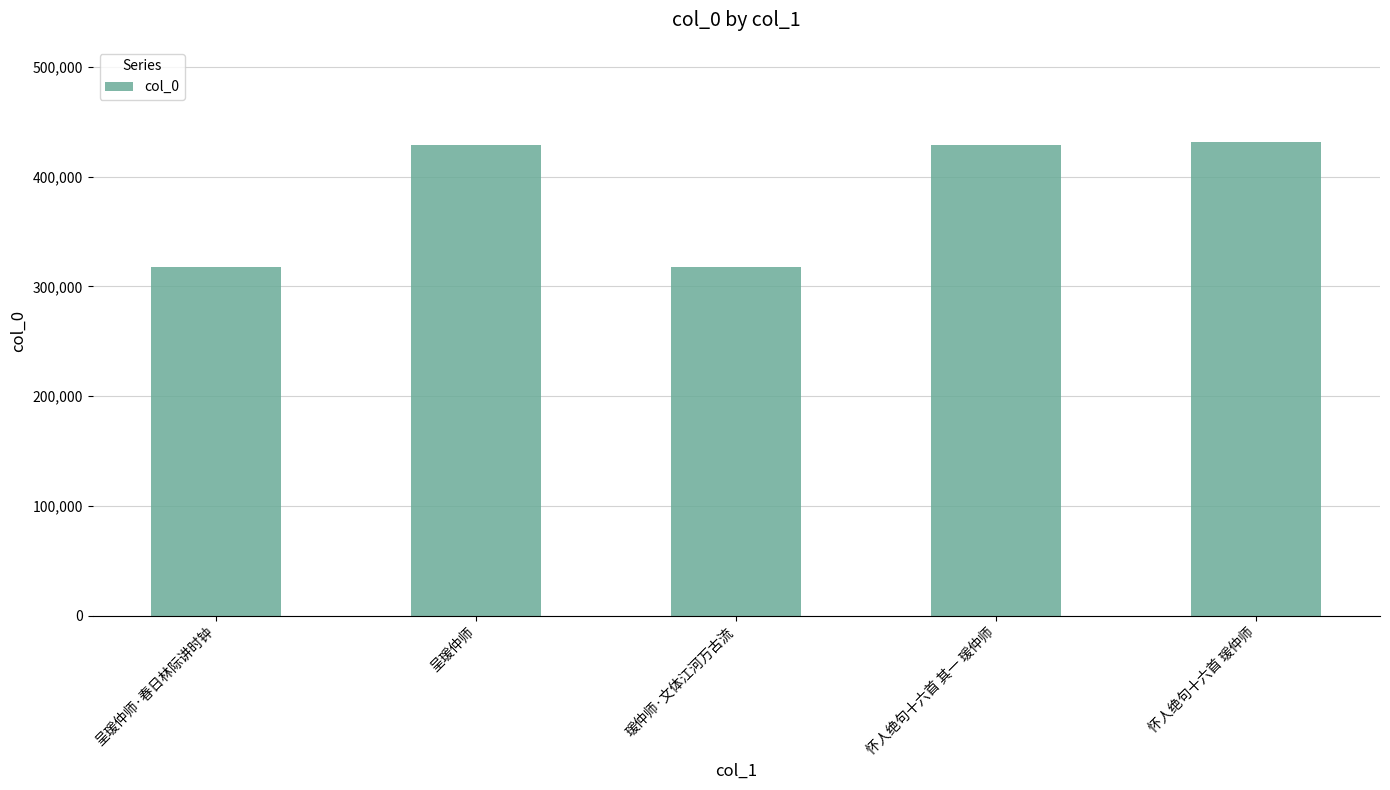

Which has a higher value, 怀人绝句十六首 瑗仲师 or 呈瑗仲师·春日林际讲时钟?

怀人绝句十六首 瑗仲师